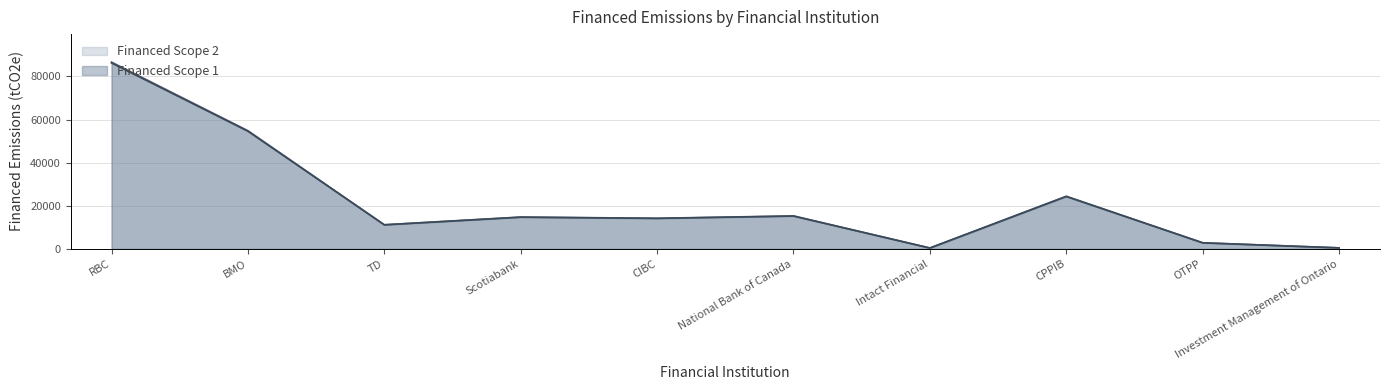

Reading right to left, what are all the values shown in this chart?

Financed Scope 1: Investment Management of Ontario=454.7	OTPP=2808.7	CPPIB=24397.4	Intact Financial=388.0	National Bank of Canada=15278.1	CIBC=14189.5	Scotiabank=14750.4	TD=11181.8	BMO=54821.9	RBC=86637.6
Financed Scope 2: Investment Management of Ontario=452.7	OTPP=2796.6	CPPIB=24292.0	Intact Financial=386.3	National Bank of Canada=15212.1	CIBC=14128.3	Scotiabank=14686.7	TD=11133.5	BMO=54585.2	RBC=86263.5